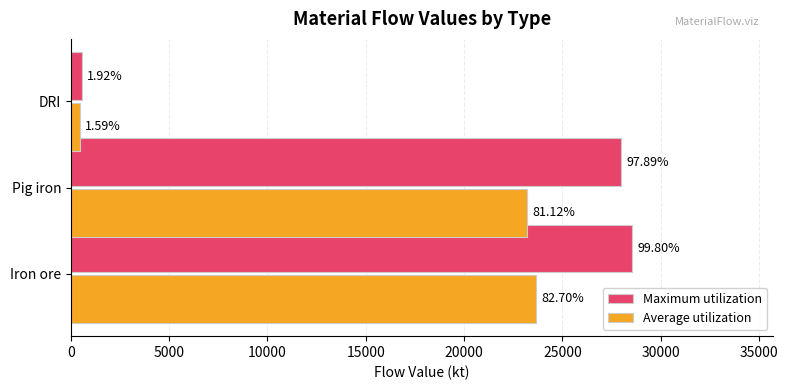

What are all the series names shown in the legend?

Maximum utilization, Average utilization